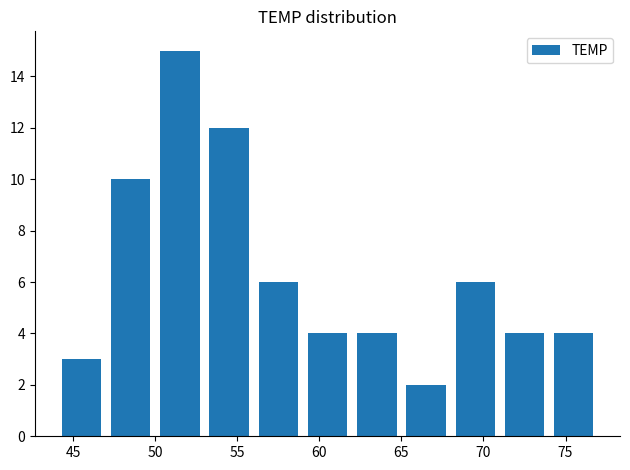

What is the value of the 8th bar from the left?

2